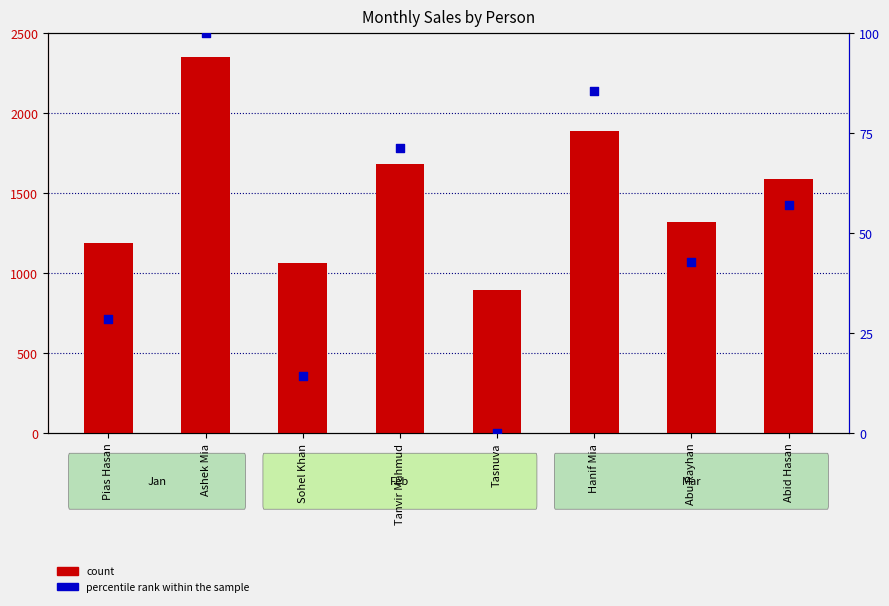

Is the value of percentile rank within the sample at Abu Rayhan greater than the value of count at Tasnuva?

No